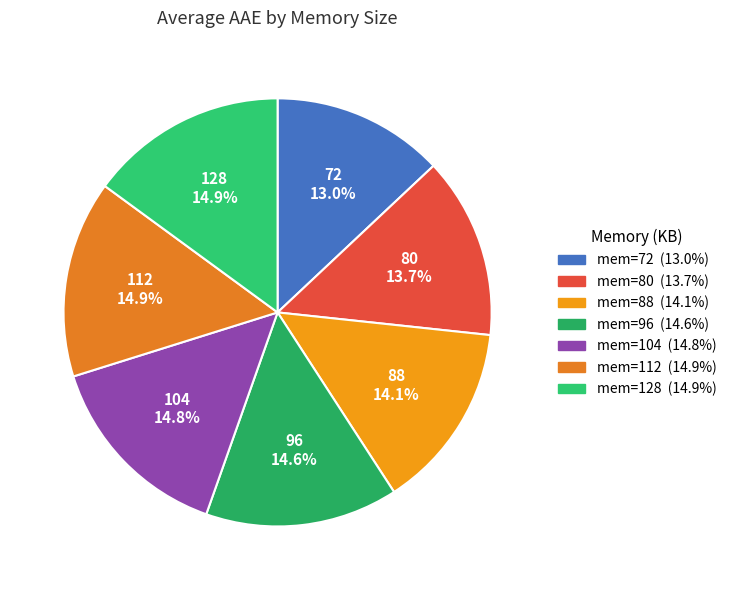

Does 88 account for over 50% of the chart?

No